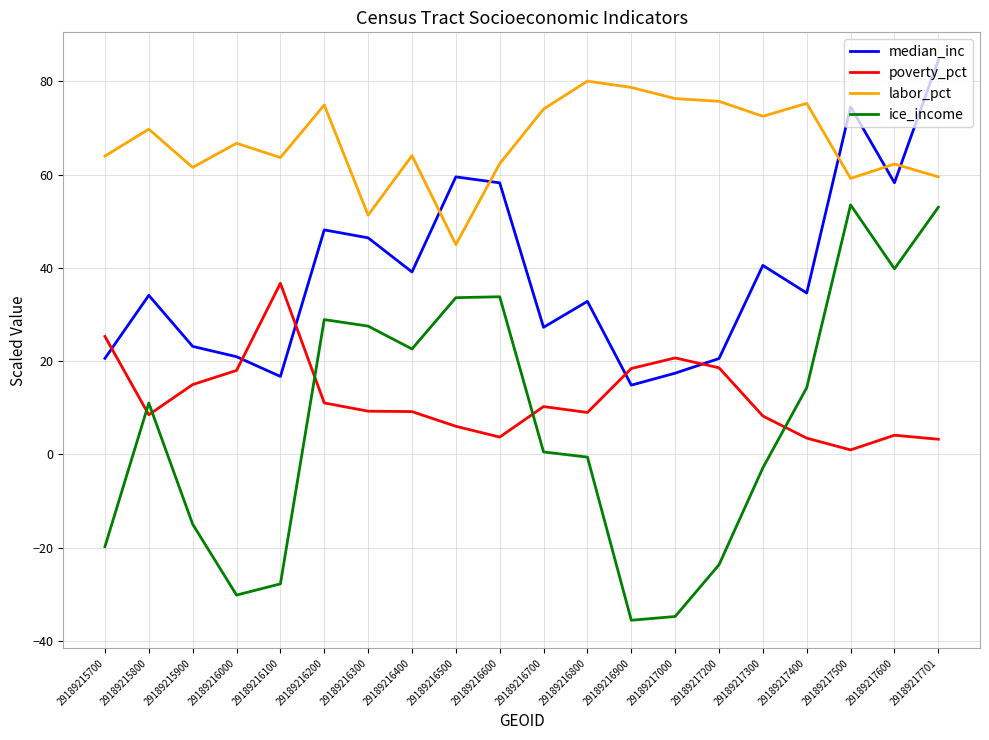

What is the highest value of the median_inc series?

84.5